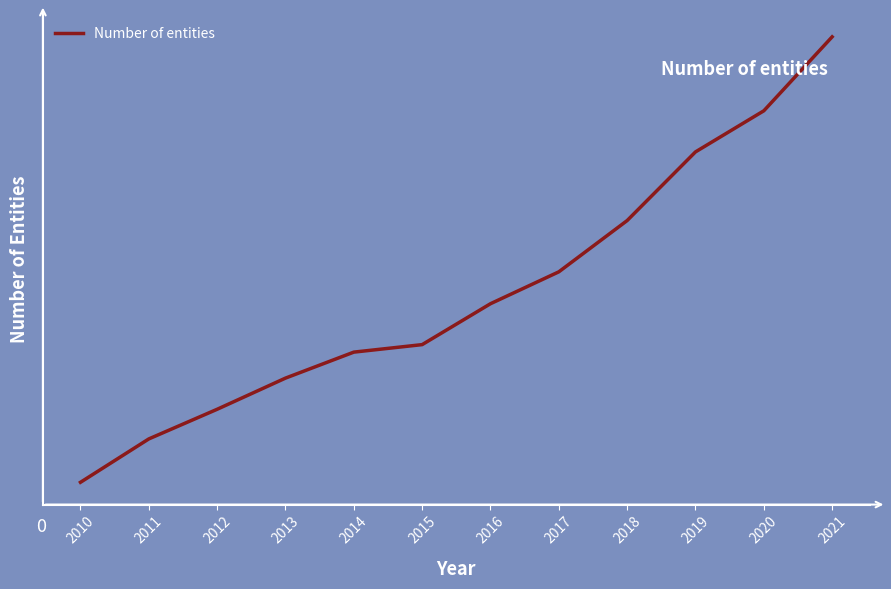

List the labels in order of value, smallest first.

2010, 2011, 2012, 2013, 2014, 2015, 2016, 2017, 2018, 2019, 2020, 2021